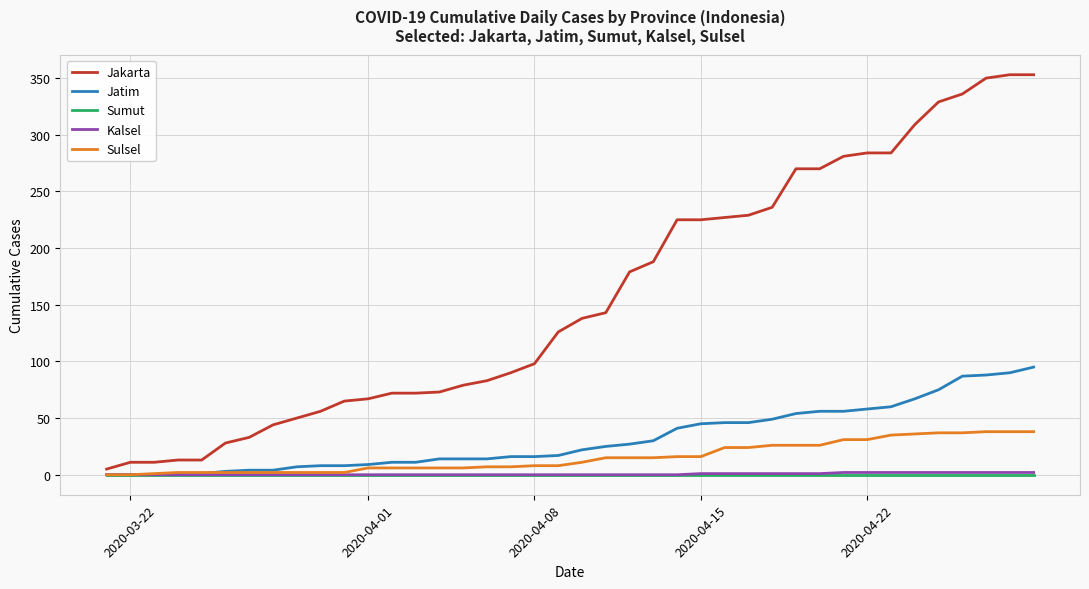

What is the maximum value for Jatim?

95